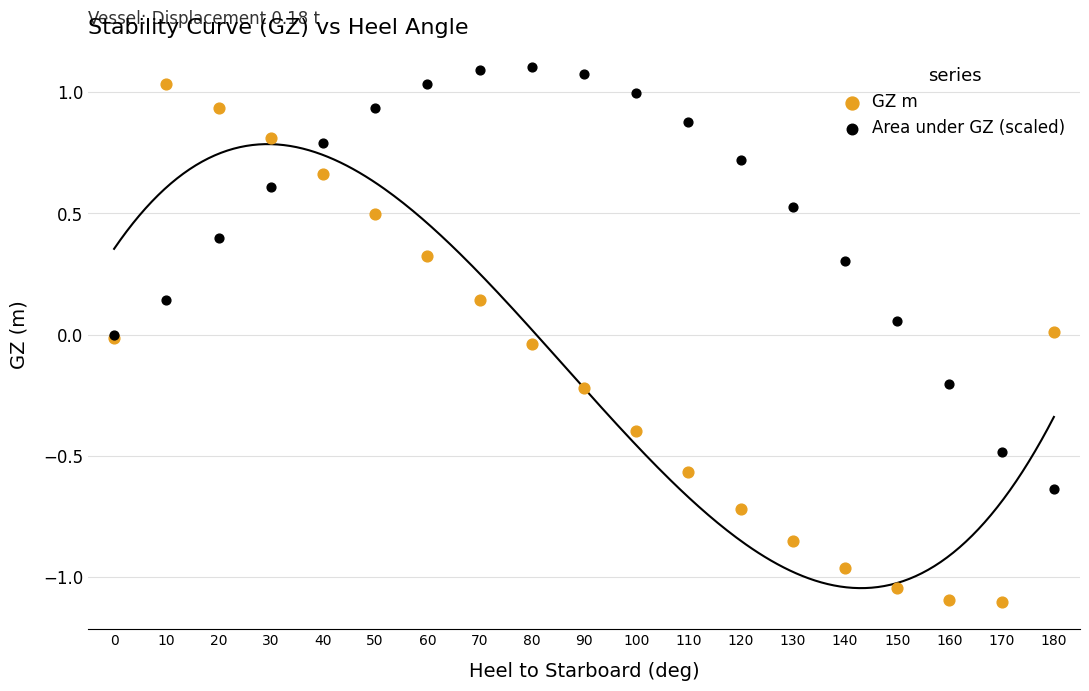

What is the X range (max minus min) for the scatter plot?

180.0